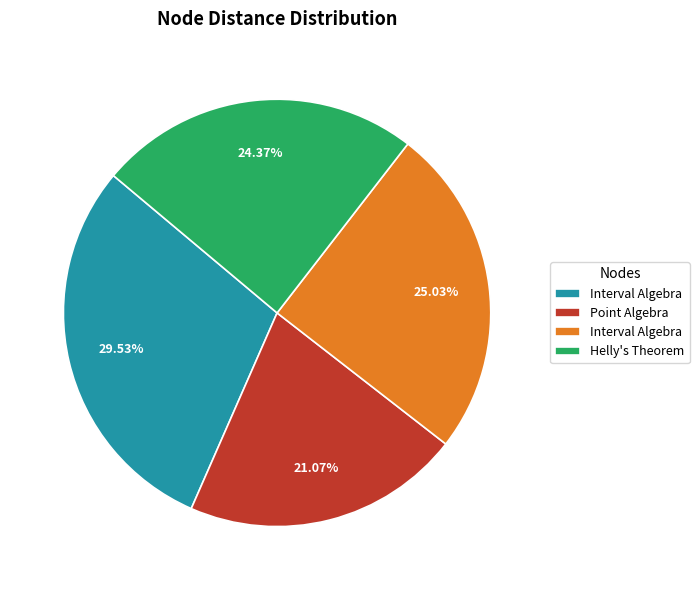

To the nearest percent, what is the difference between the largest and smallest slice percentages?

8%